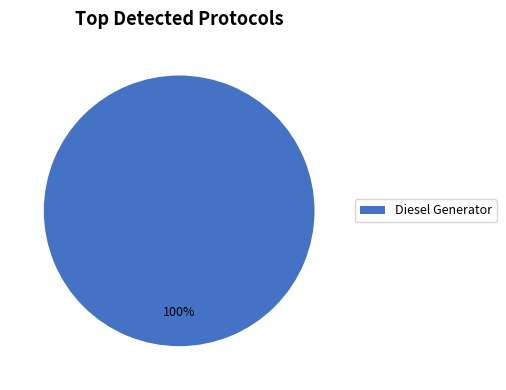

Which slice represents more than half of the pie?

Diesel Generator